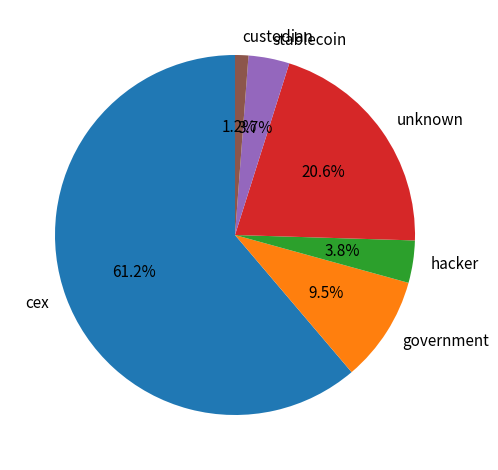

Which category has the biggest portion of the pie?

cex